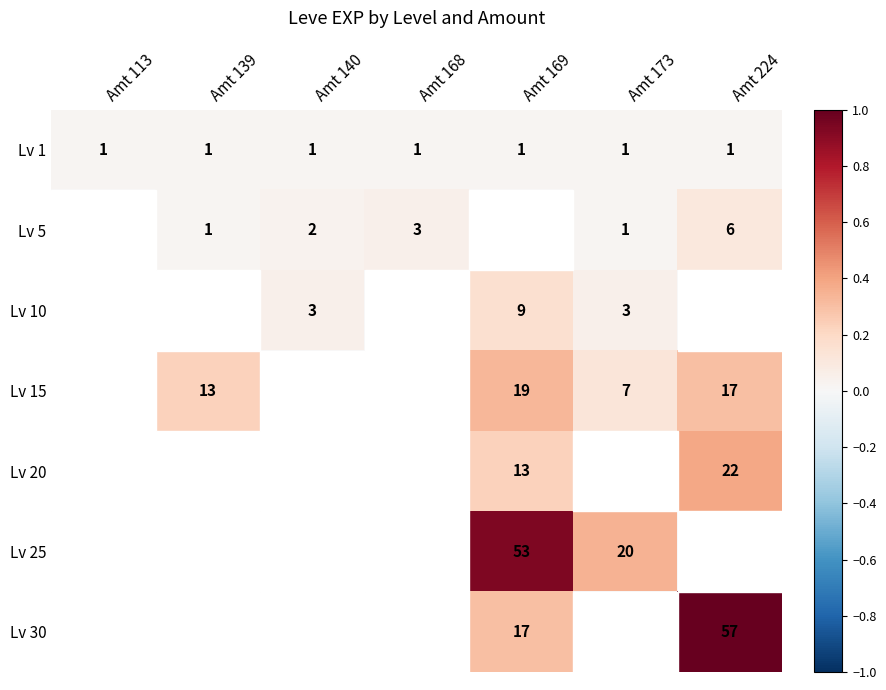

The value of Lv 1 at Amt 168 is 0. True or false?

False